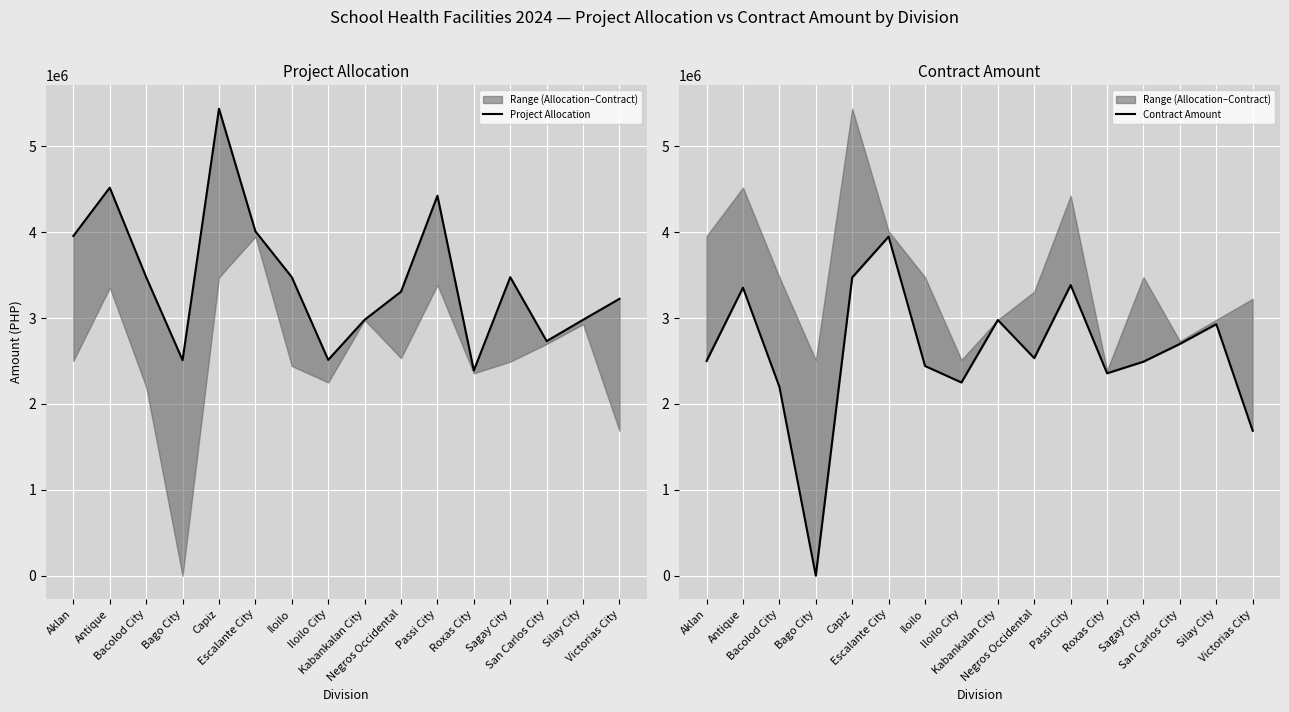

The value of Contract Amount at Bacolod City is 3903551.3. True or false?

False